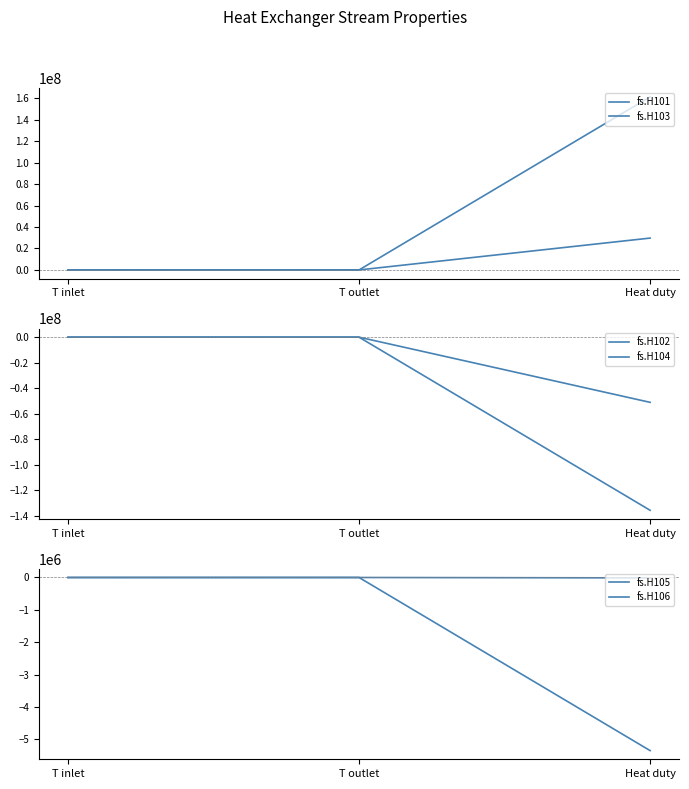

What is the maximum value shown in the chart?

161297240.1